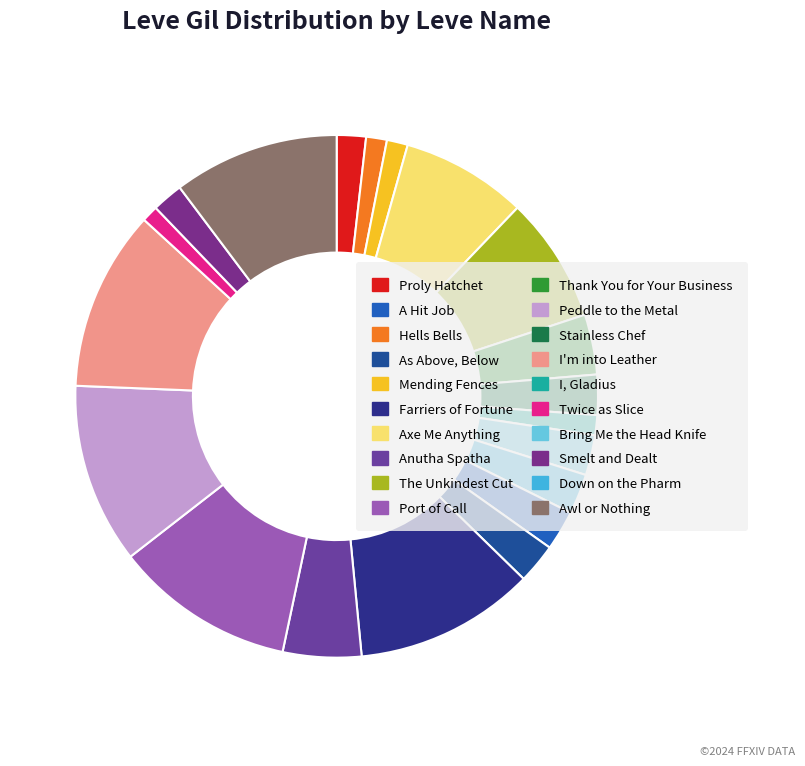

How many slices are in this pie chart?

20